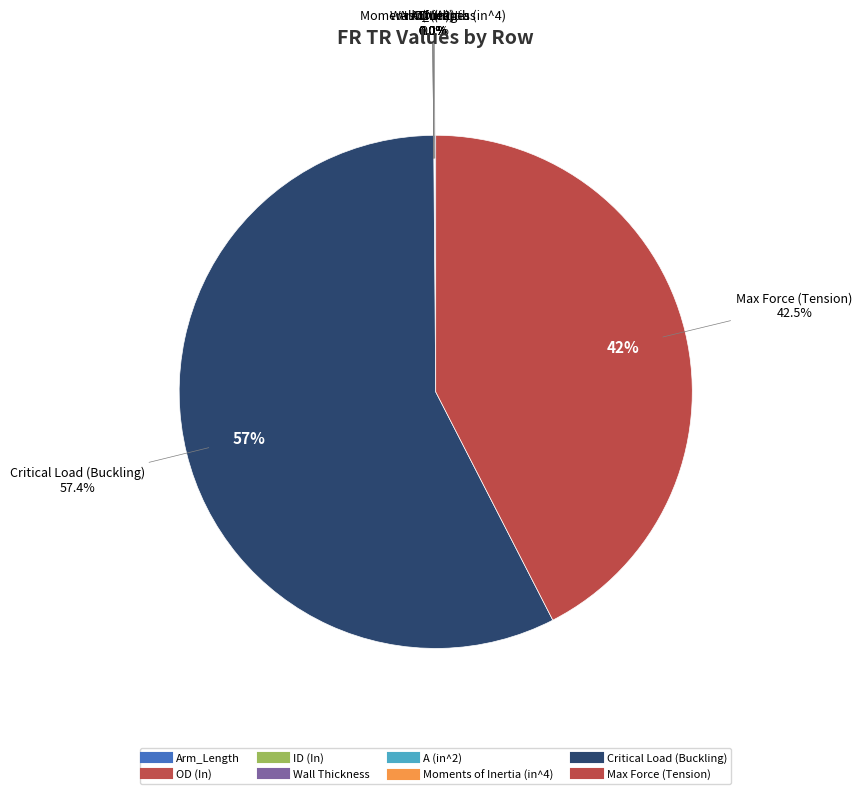

Rank the categories by value from highest to lowest.

Critical Load (Buckling), Max Force (Tension), Arm_Length, OD (In), ID (In), A (in^2), Wall Thickness, Moments of Inertia (in^4)